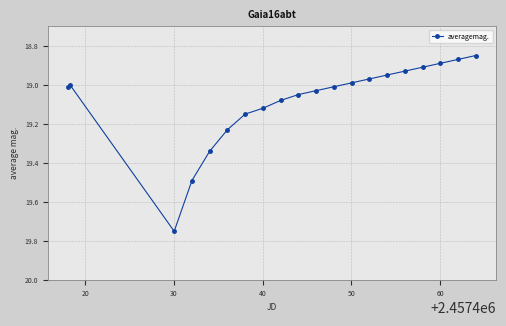

What is the sum of all values?

381.6